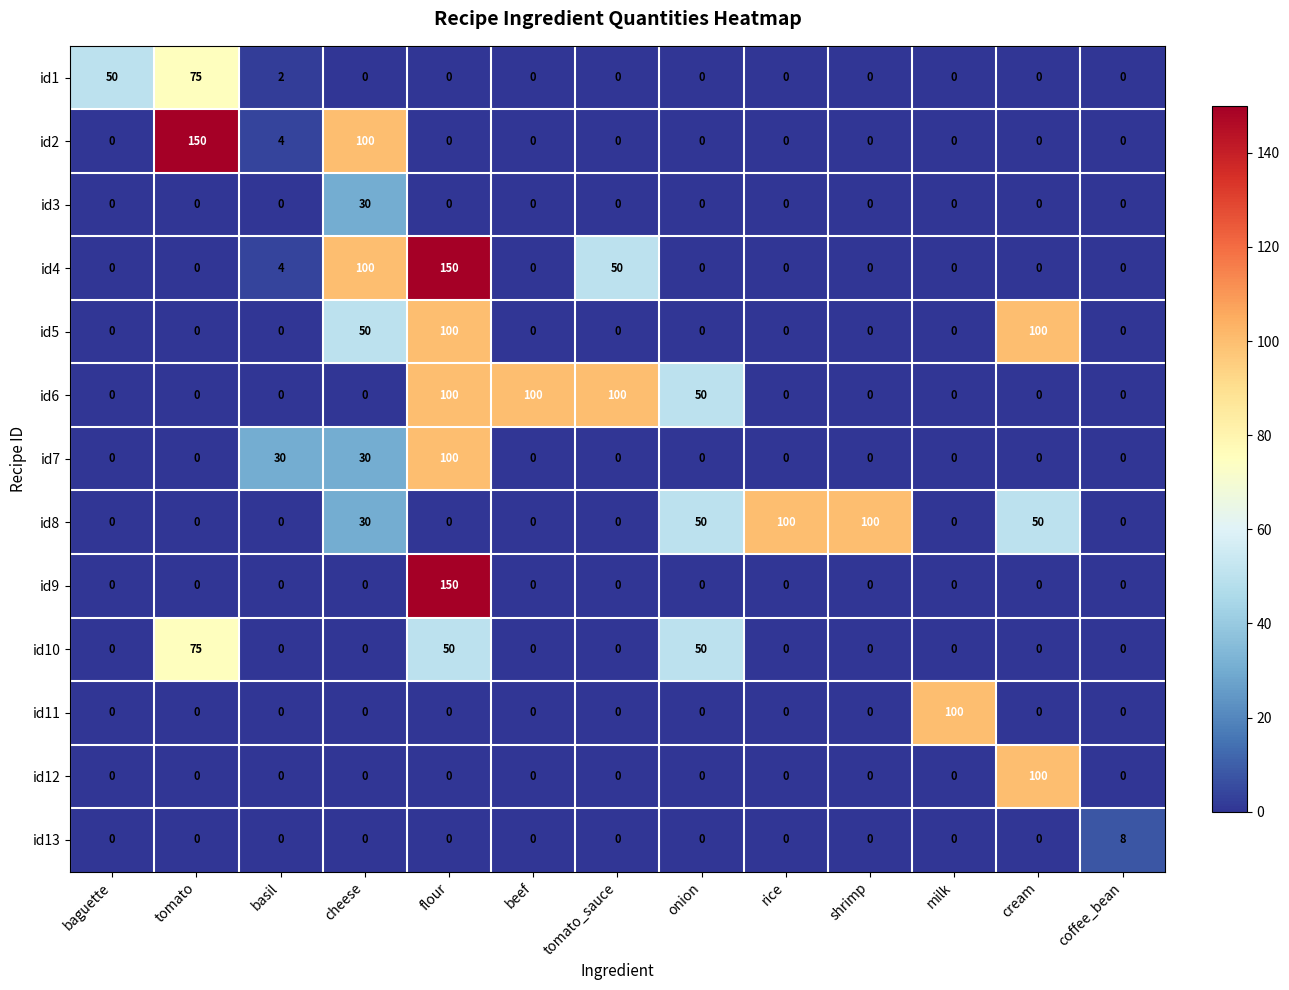

At how many categories does at least one series exceed 40?

11